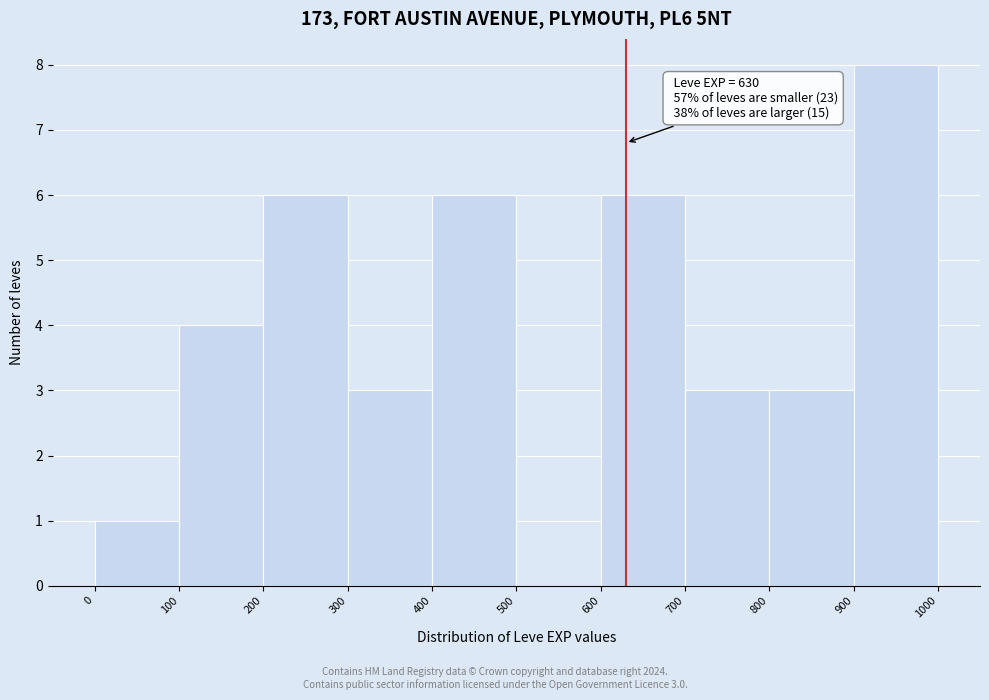

Which range on the x-axis has the tallest bar?

900 to 1000